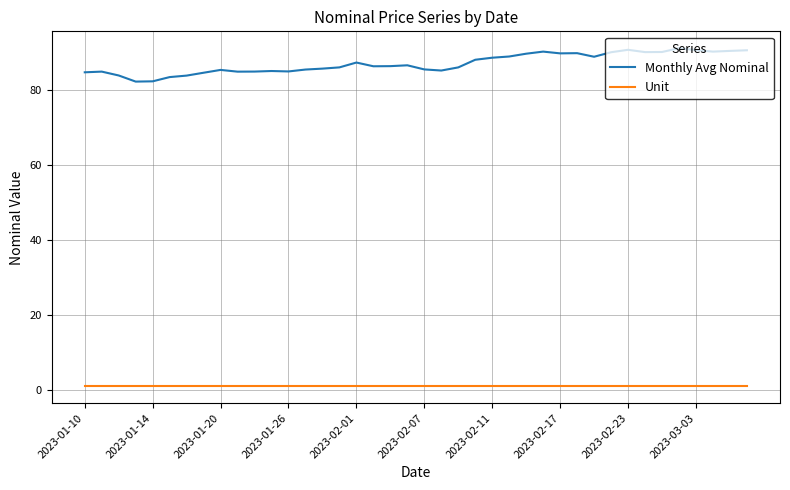

Which series has the largest range (max minus min)?

Monthly Avg Nominal